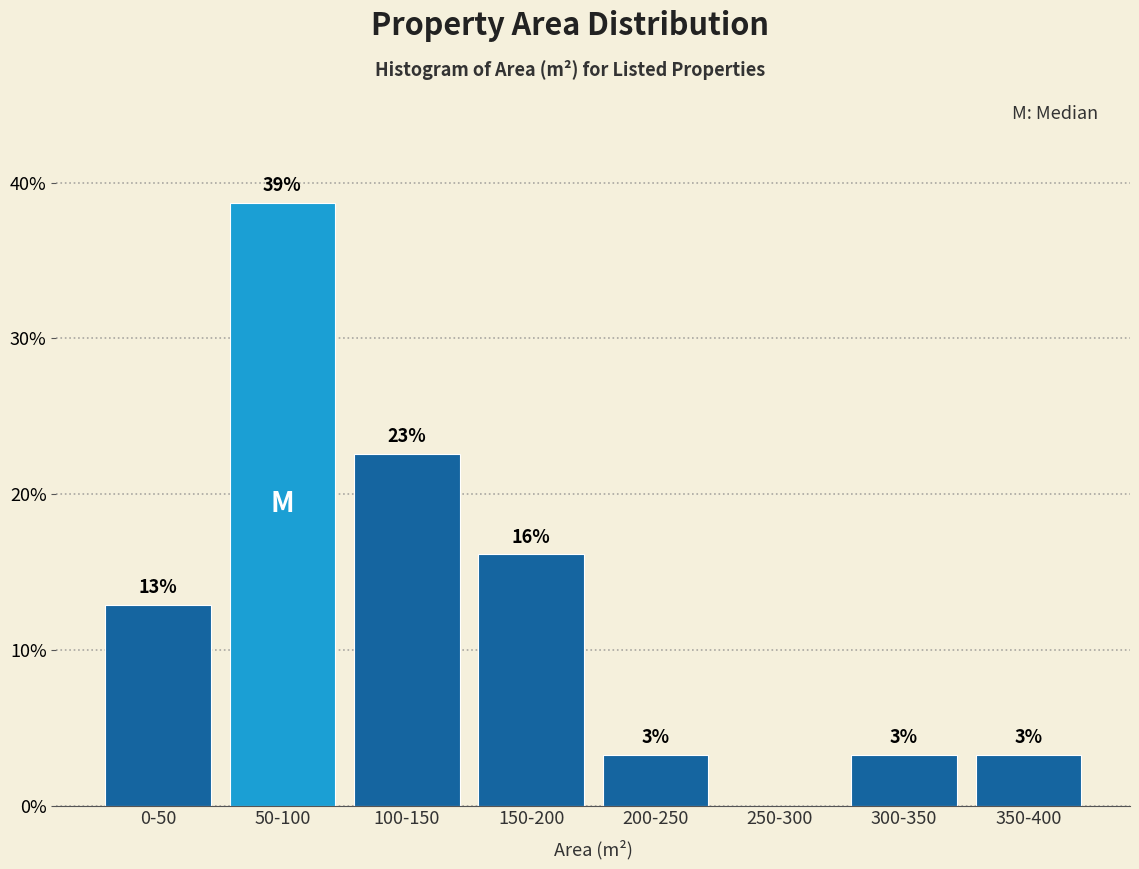

Are the bars horizontal?

No